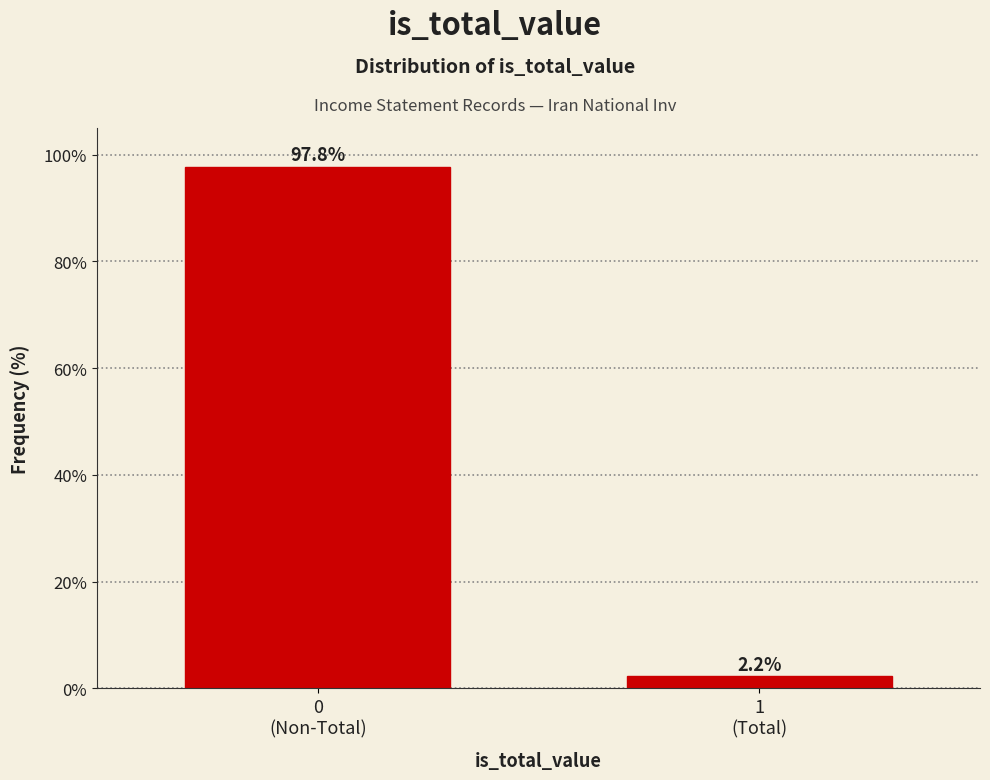

Reading left to right, list all the values displayed in this chart.

97.8	2.2